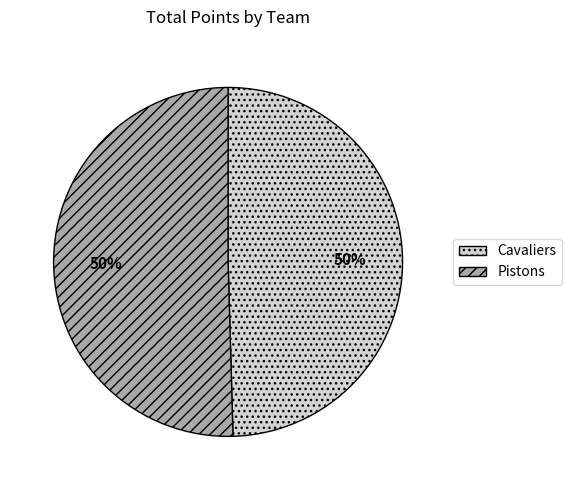

How many slices are in this pie chart?

2